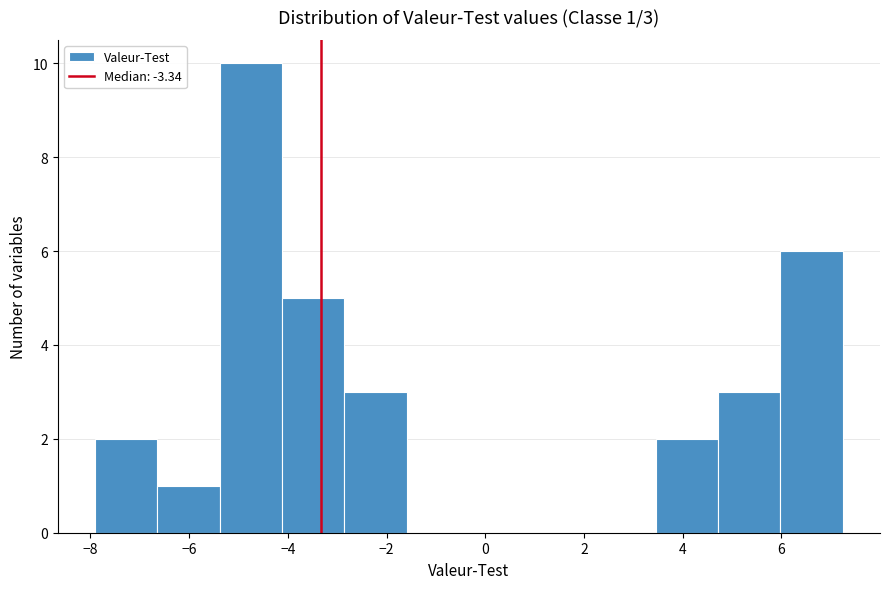

Which range on the x-axis has the tallest bar?

-5.4 to -4.2